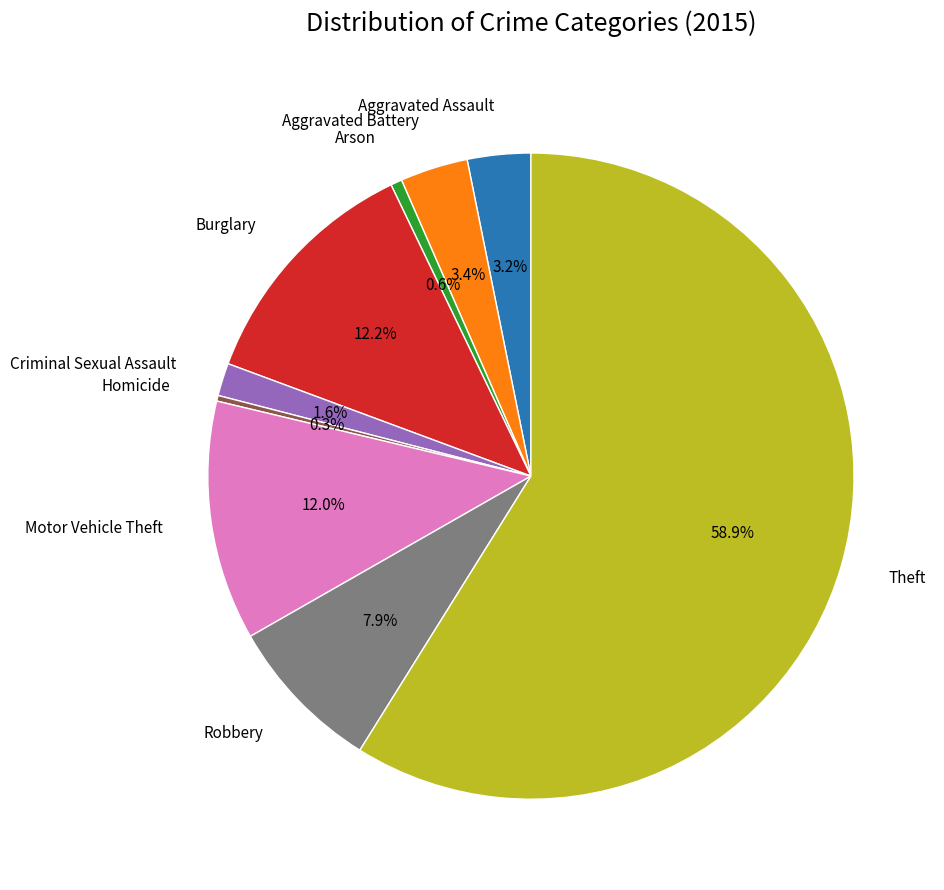

Does any single category account for the majority?

Yes